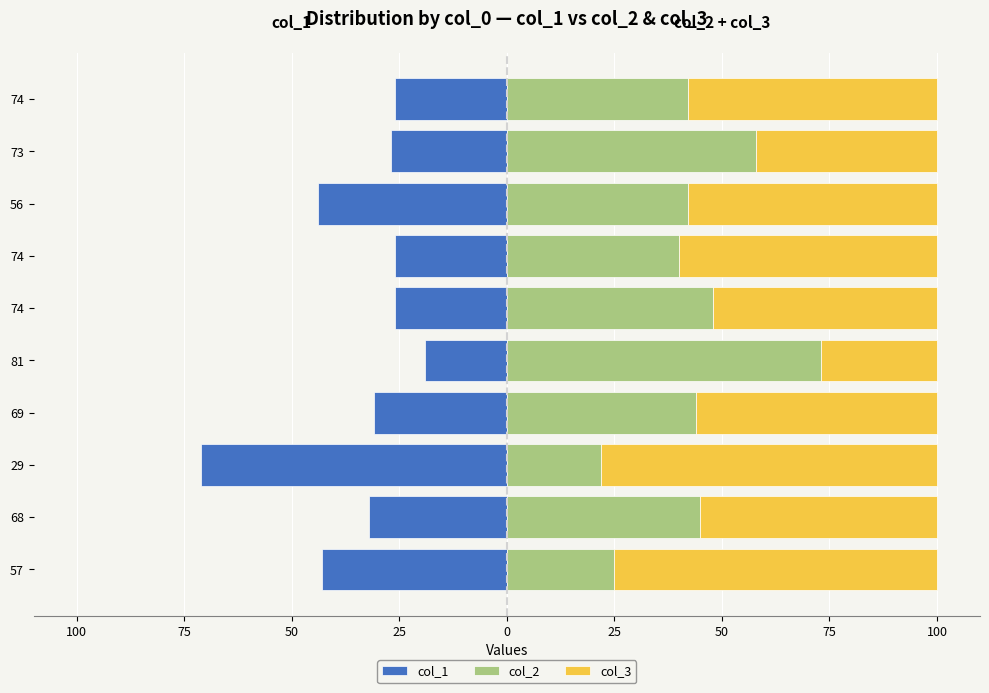

What is the smallest value displayed?

-71